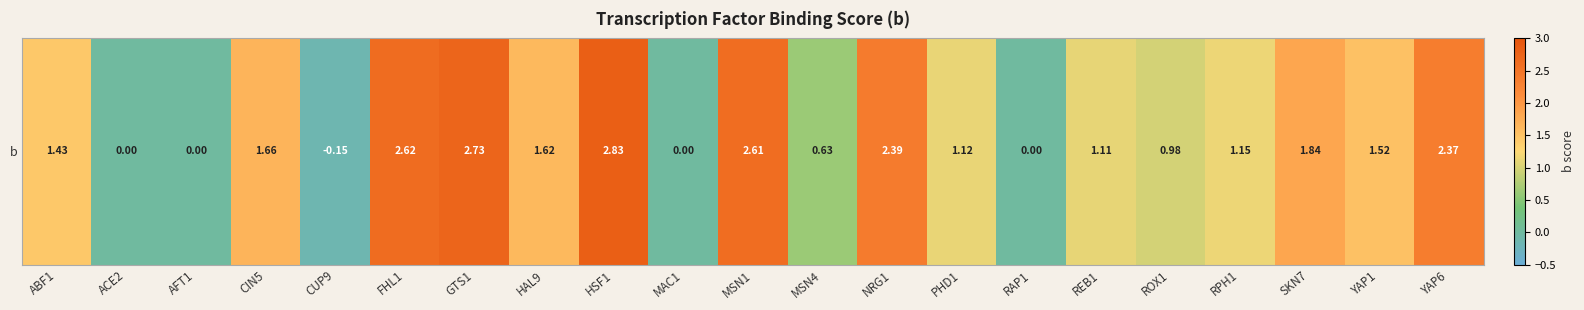

What is the difference between the maximum and minimum values?

3.0